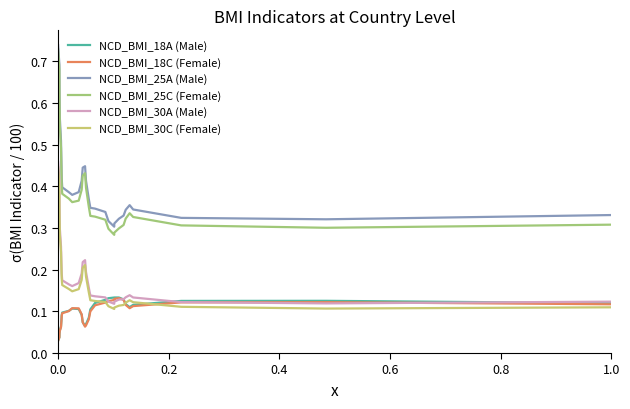

How many lines are shown in the chart?

6